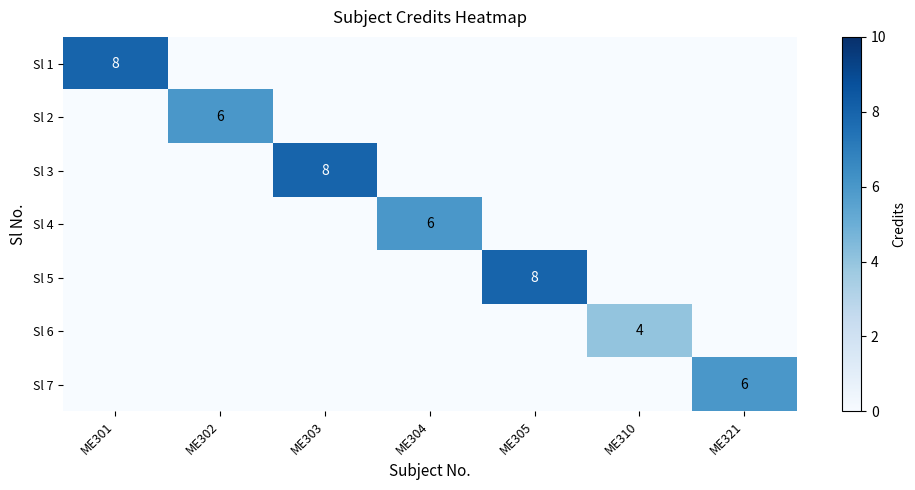

True or false: Sl 3 has a value of 8 at ME303.

True